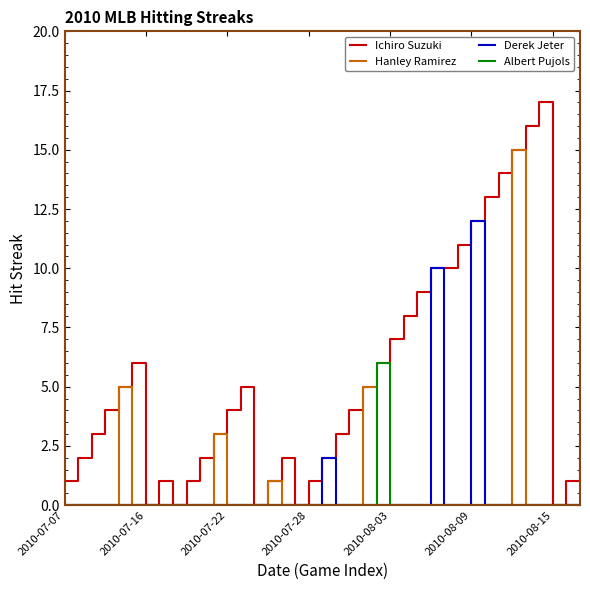

Which series has the largest range (max minus min)?

Ichiro Suzuki